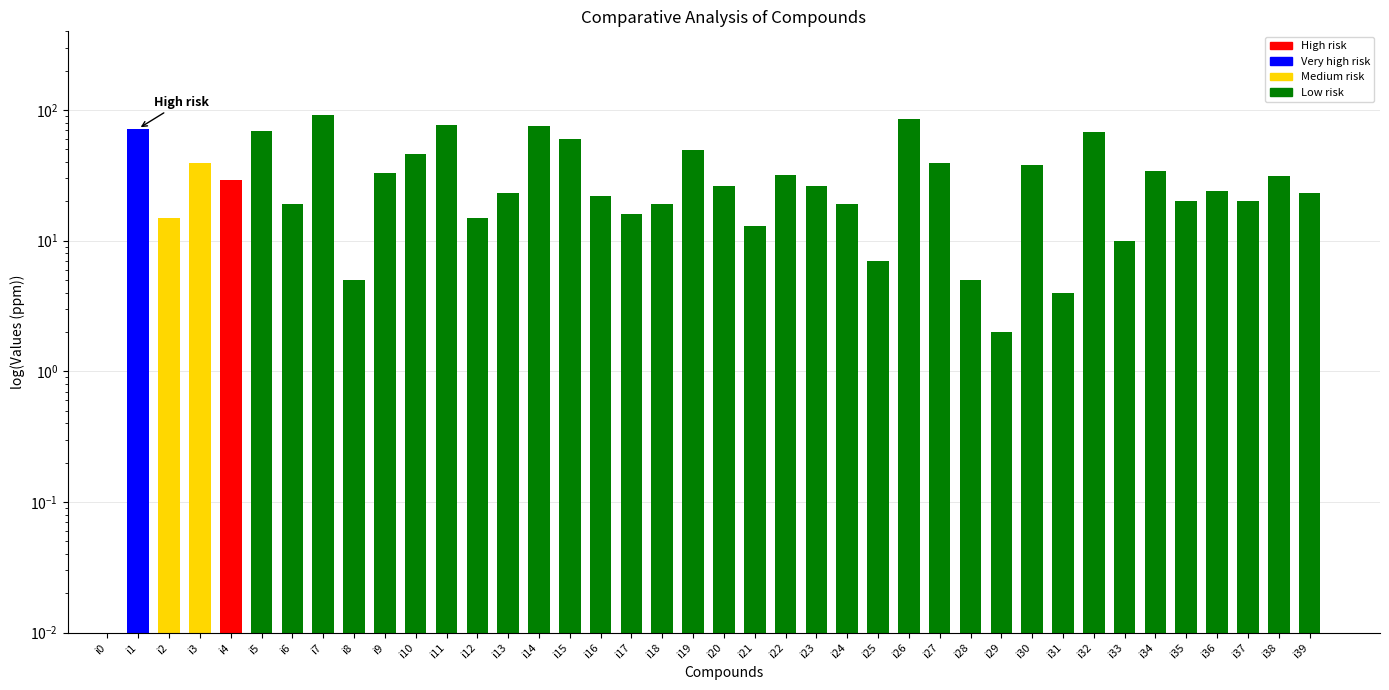

What is the value of the 22nd bar from the left?

13.0